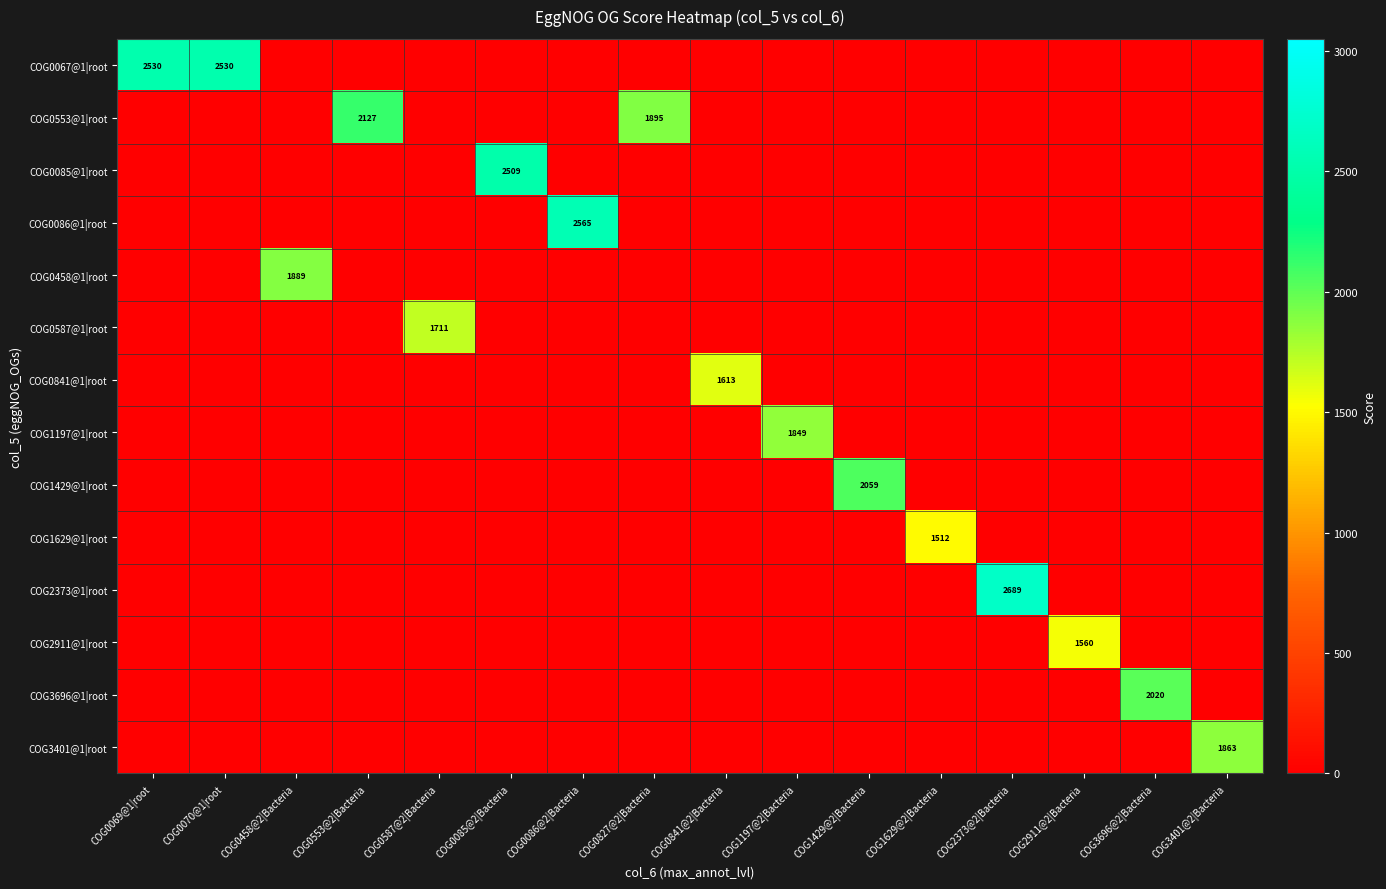

True or false: COG0553@1|root has a value of 2988 at COG0827@2|Bacteria.

False